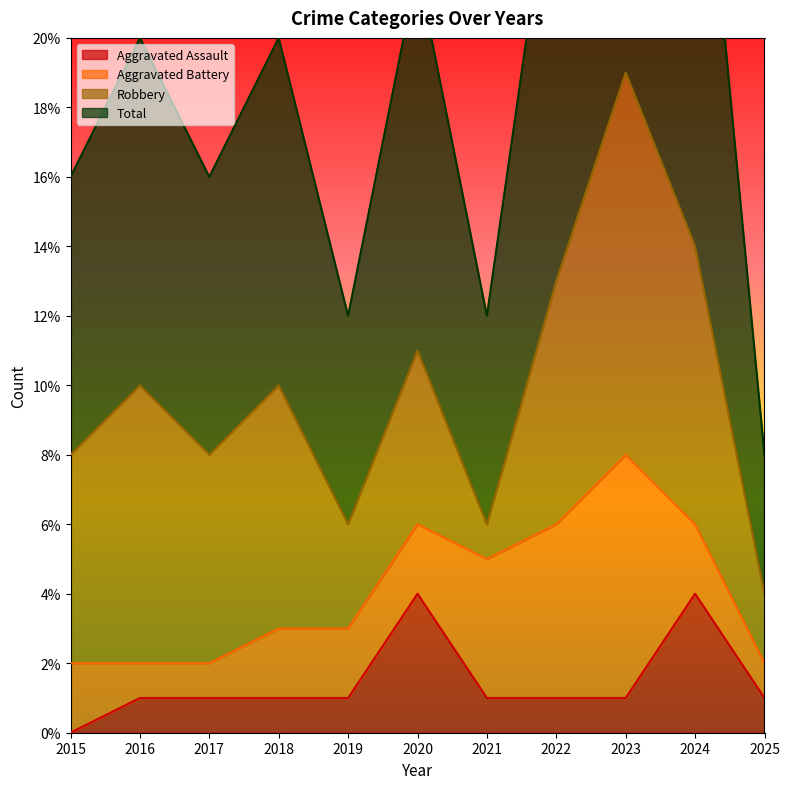

What is the difference between the highest and lowest values at 2017?

15